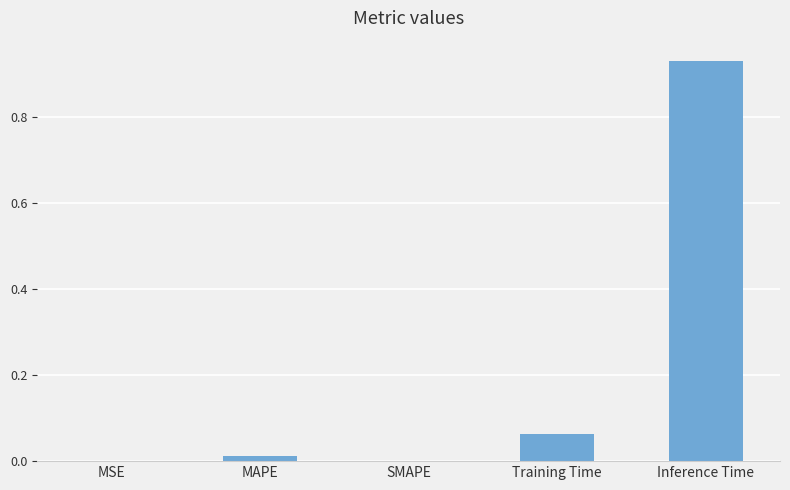

Which category has the highest value across all series?

Inference Time